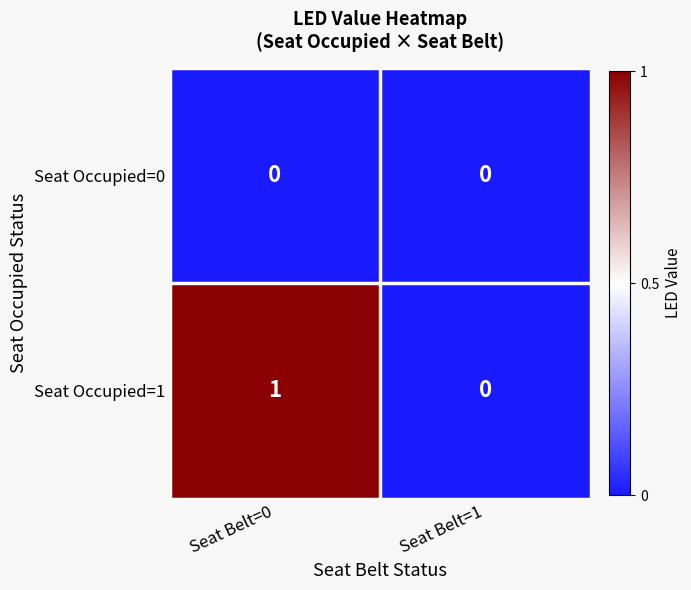

Reading left to right, list all the values displayed in this chart.

Seat Occupied=0: Seat Belt=0=0	Seat Belt=1=0
Seat Occupied=1: Seat Belt=0=1	Seat Belt=1=0